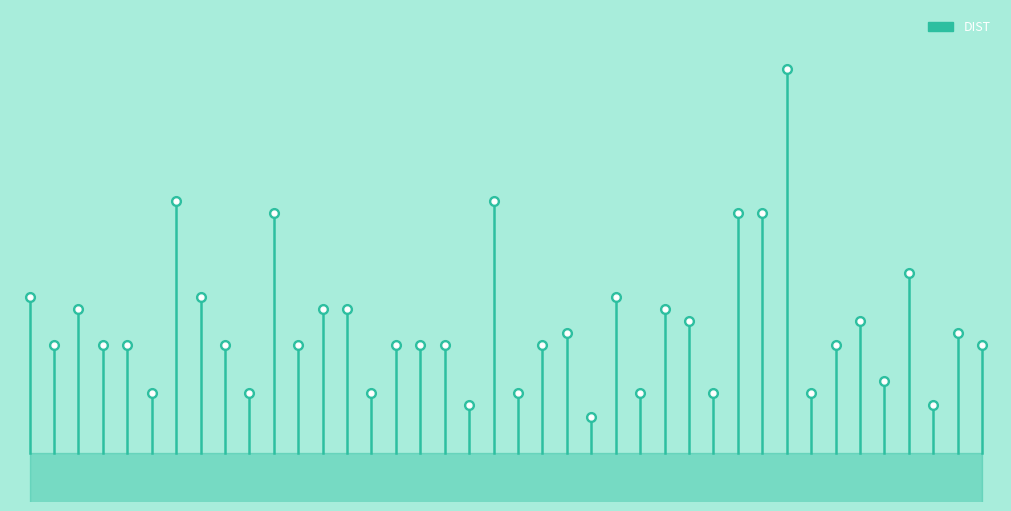

At which category does the chart reach its peak across all series?

A:8-GLU:OE2/A:12-GLU:OE1